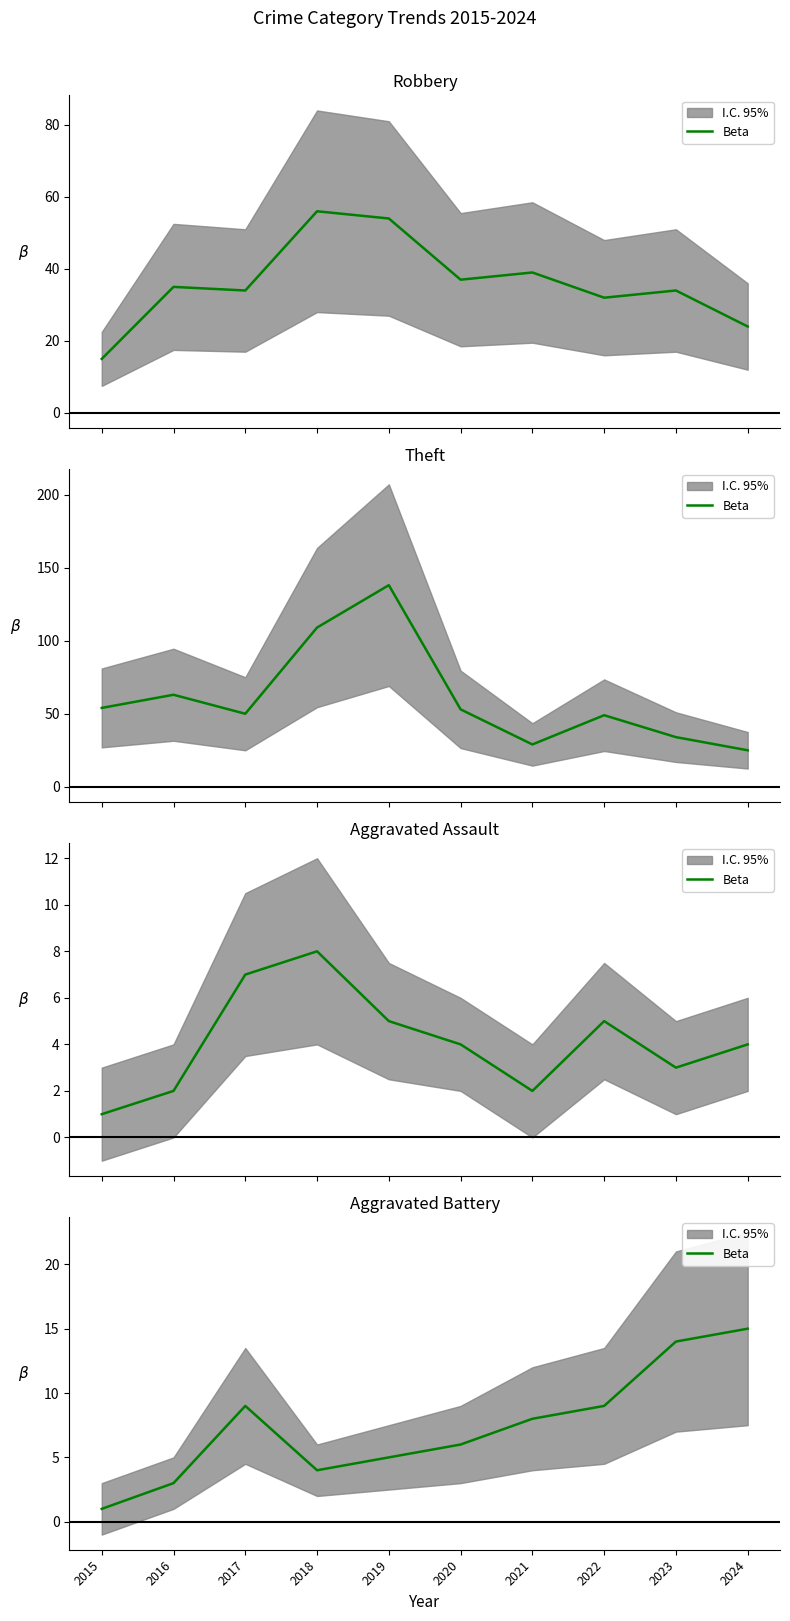

What is the sum of all values?

74